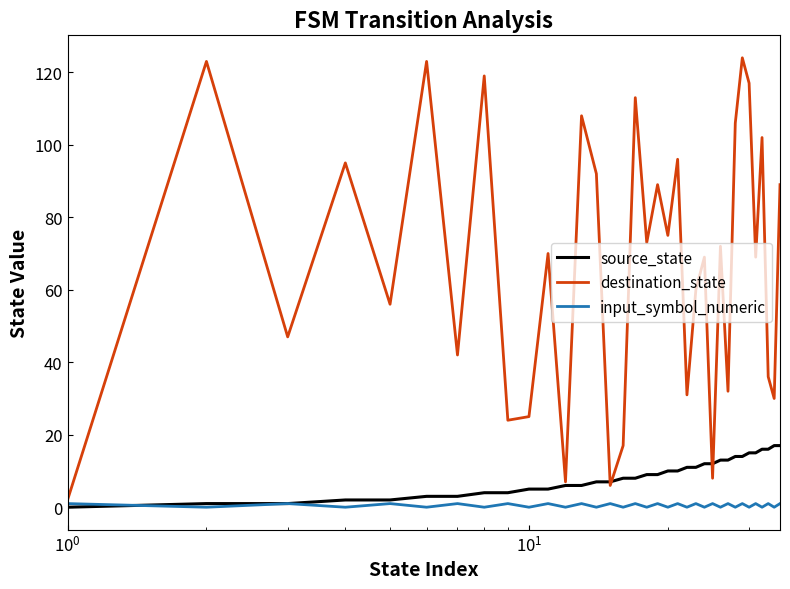

Which series has the widest spread of values?

destination_state